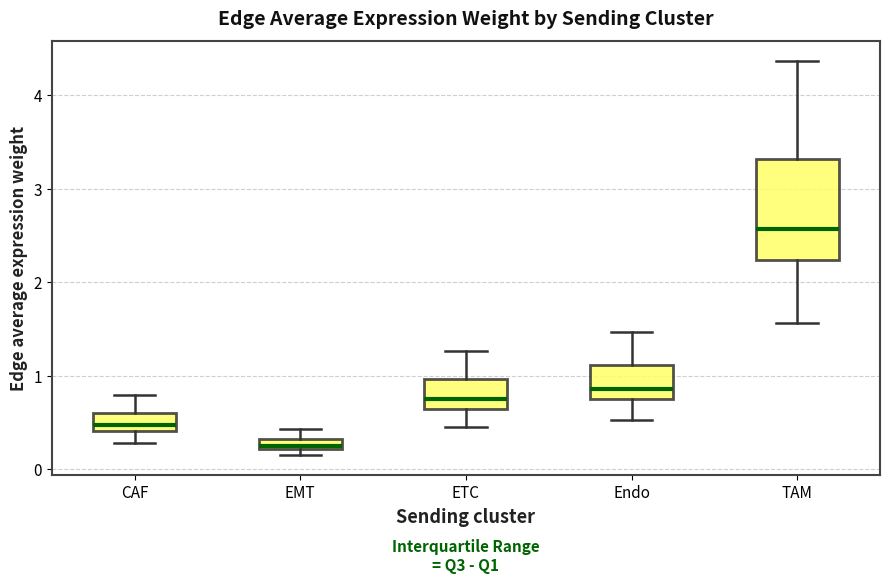

Where is the lower edge of the box for Endo on the y-axis? The values are not printed on the chart, so give them approximately, as read against the axis.

0.7